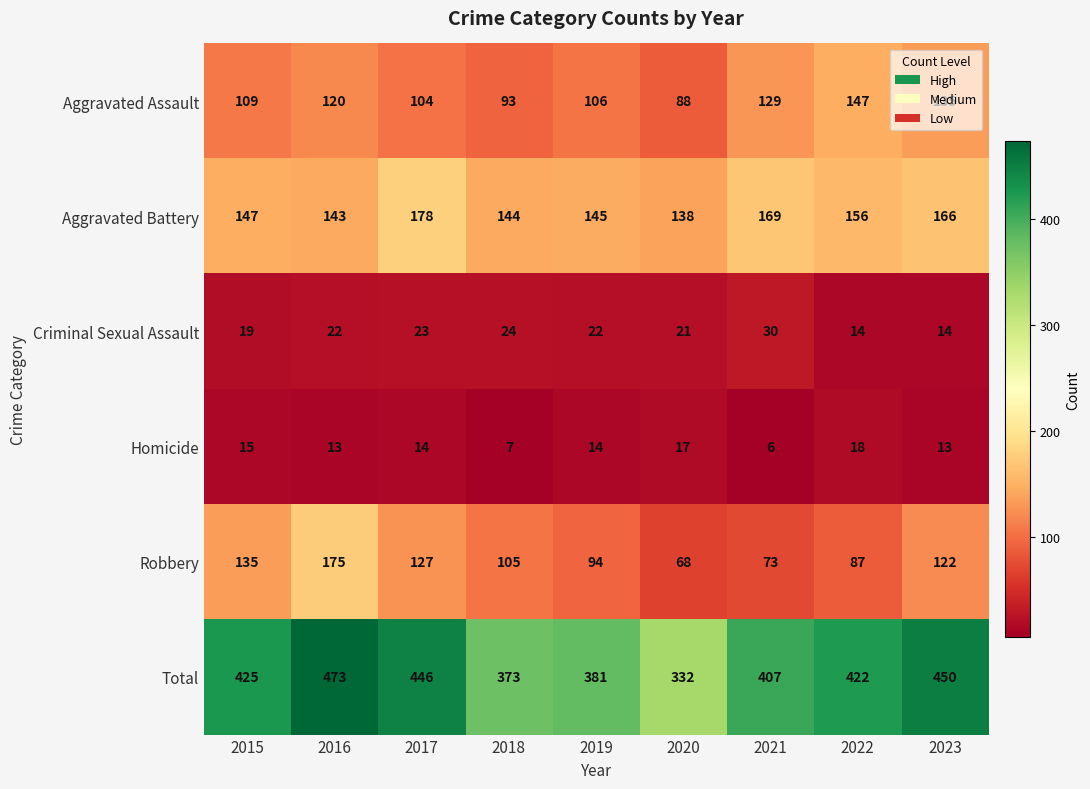

Which series has the largest range (max minus min)?

Total